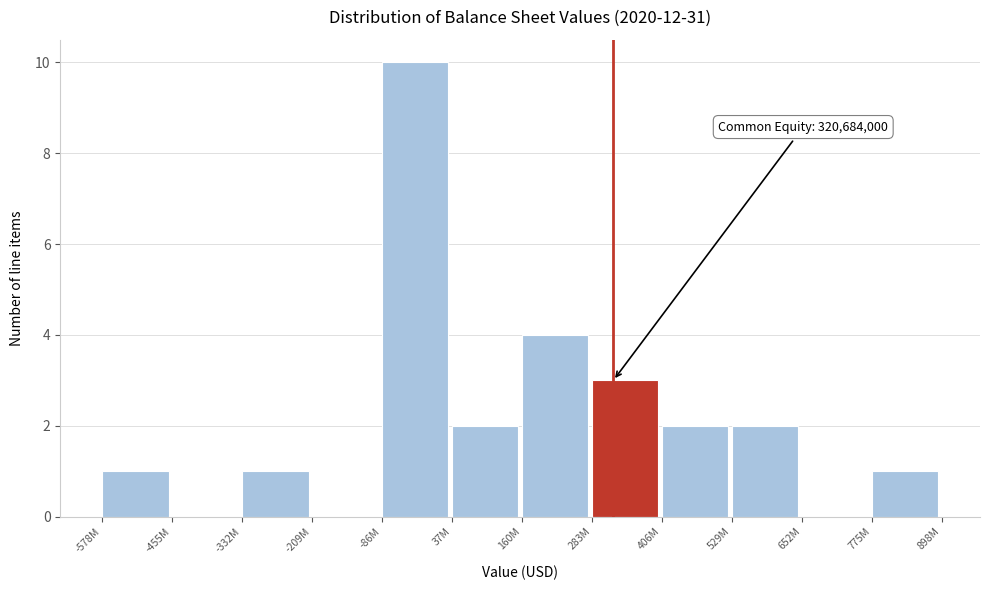

Reading left to right, what are all the values shown in this chart?

-578M=1	-455M=0	-332M=1	-209M=0	-86M=10	37M=2	160M=4	283M=3	406M=2	529M=2	652M=0	775M=1